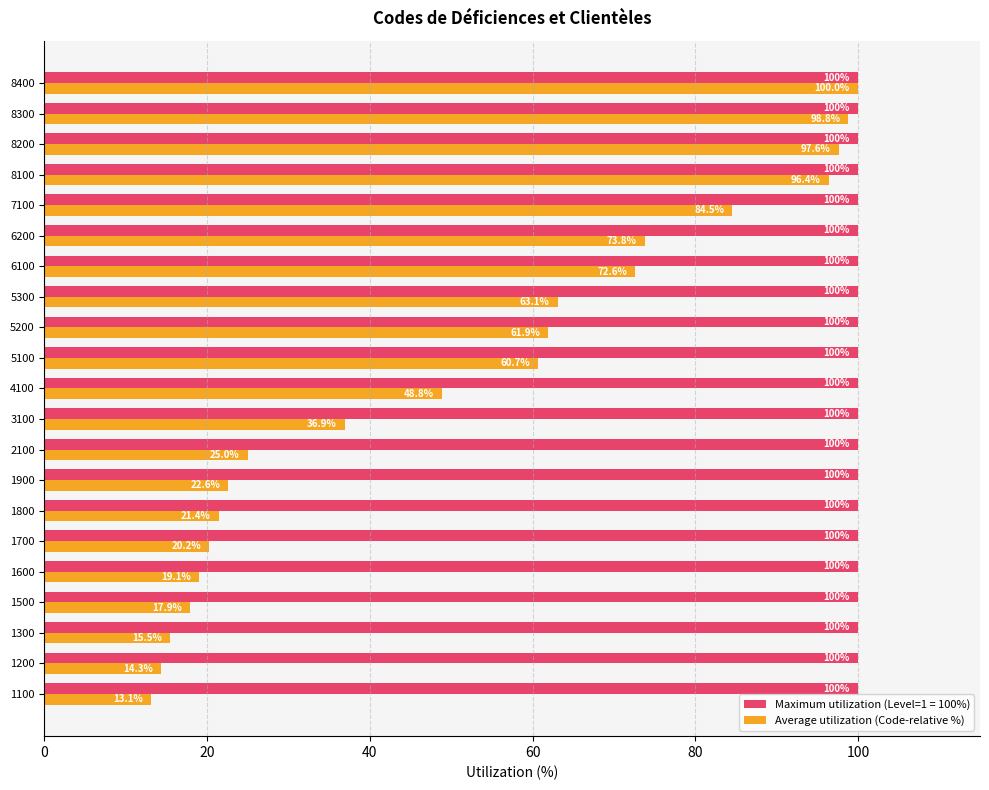

Where is Average utilization (Code-relative %) nearest to the value 56?

5100